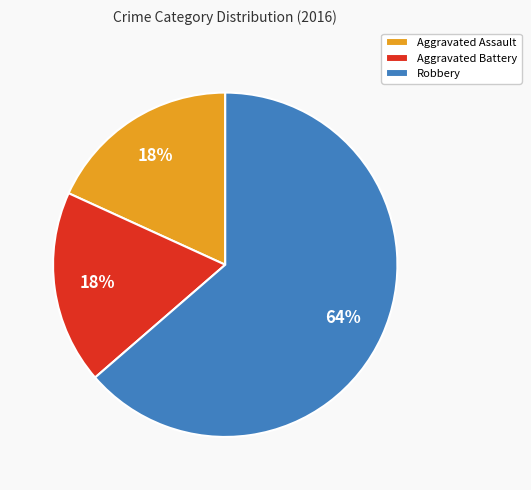

What is the ratio of the value at Aggravated Assault to the value at Aggravated Battery?

1.0